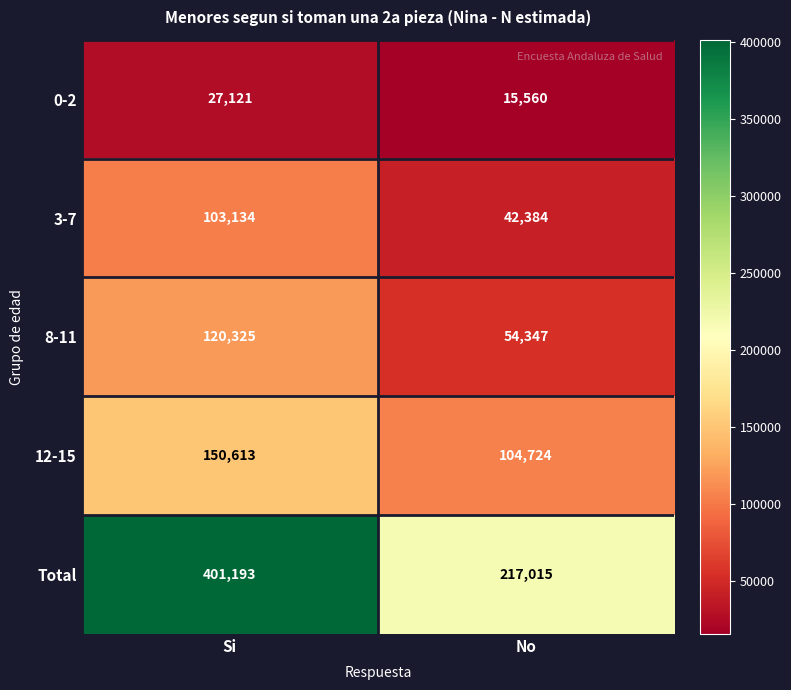

Reading right to left, transcribe all the data shown in this chart.

0-2: 15560	27121
3-7: 42384	103134
8-11: 54347	120325
12-15: 104724	150613
Total: 217015	401193